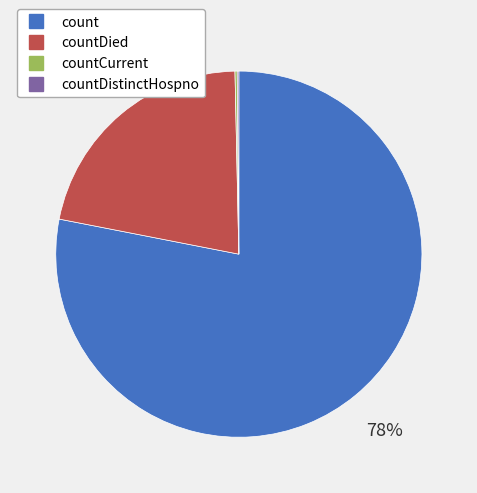

To the nearest percent, what is the difference between the largest and smallest slice percentages?

78%